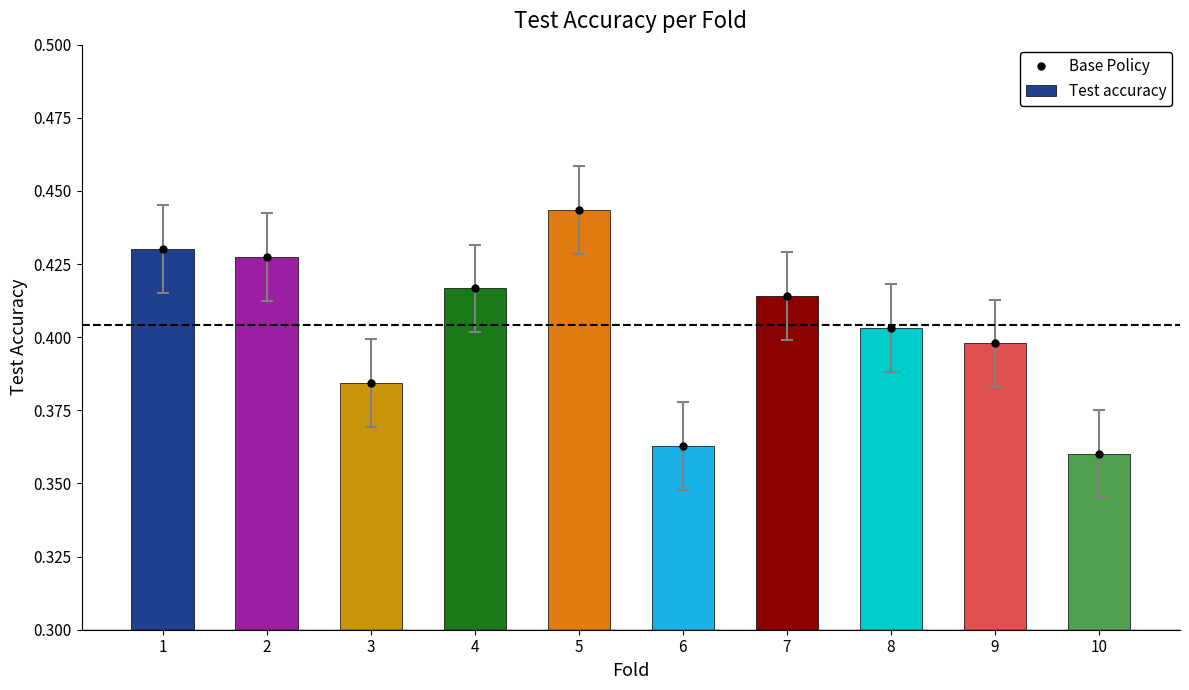

At which category is the sum across all series the highest?

5